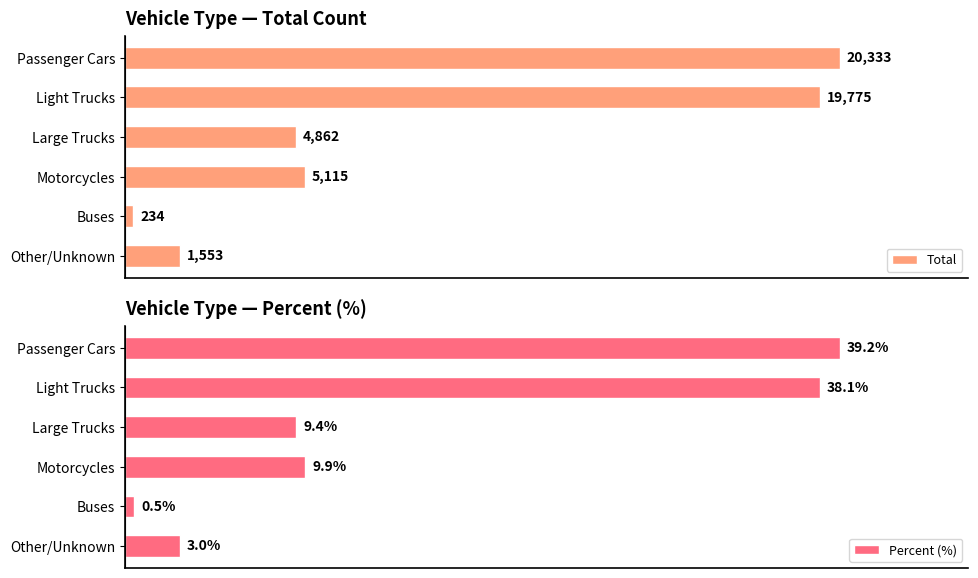

What is the minimum value shown in the chart?

0.5